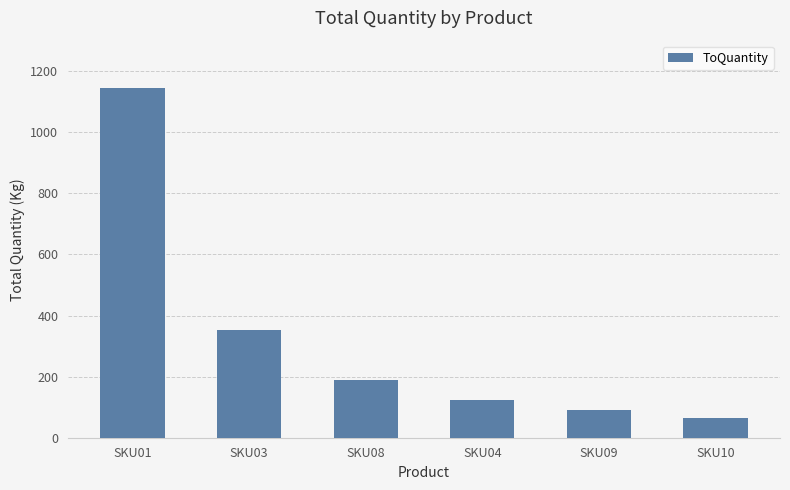

Rank the categories by value from highest to lowest.

SKU01, SKU03, SKU08, SKU04, SKU09, SKU10